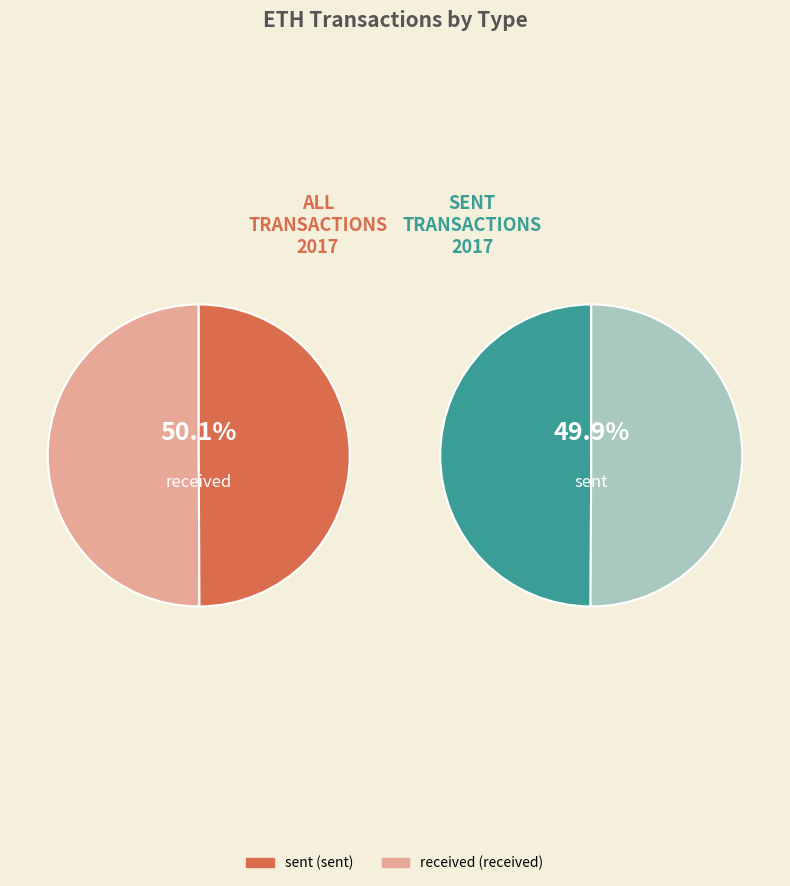

Count the number of slices in the pie.

2